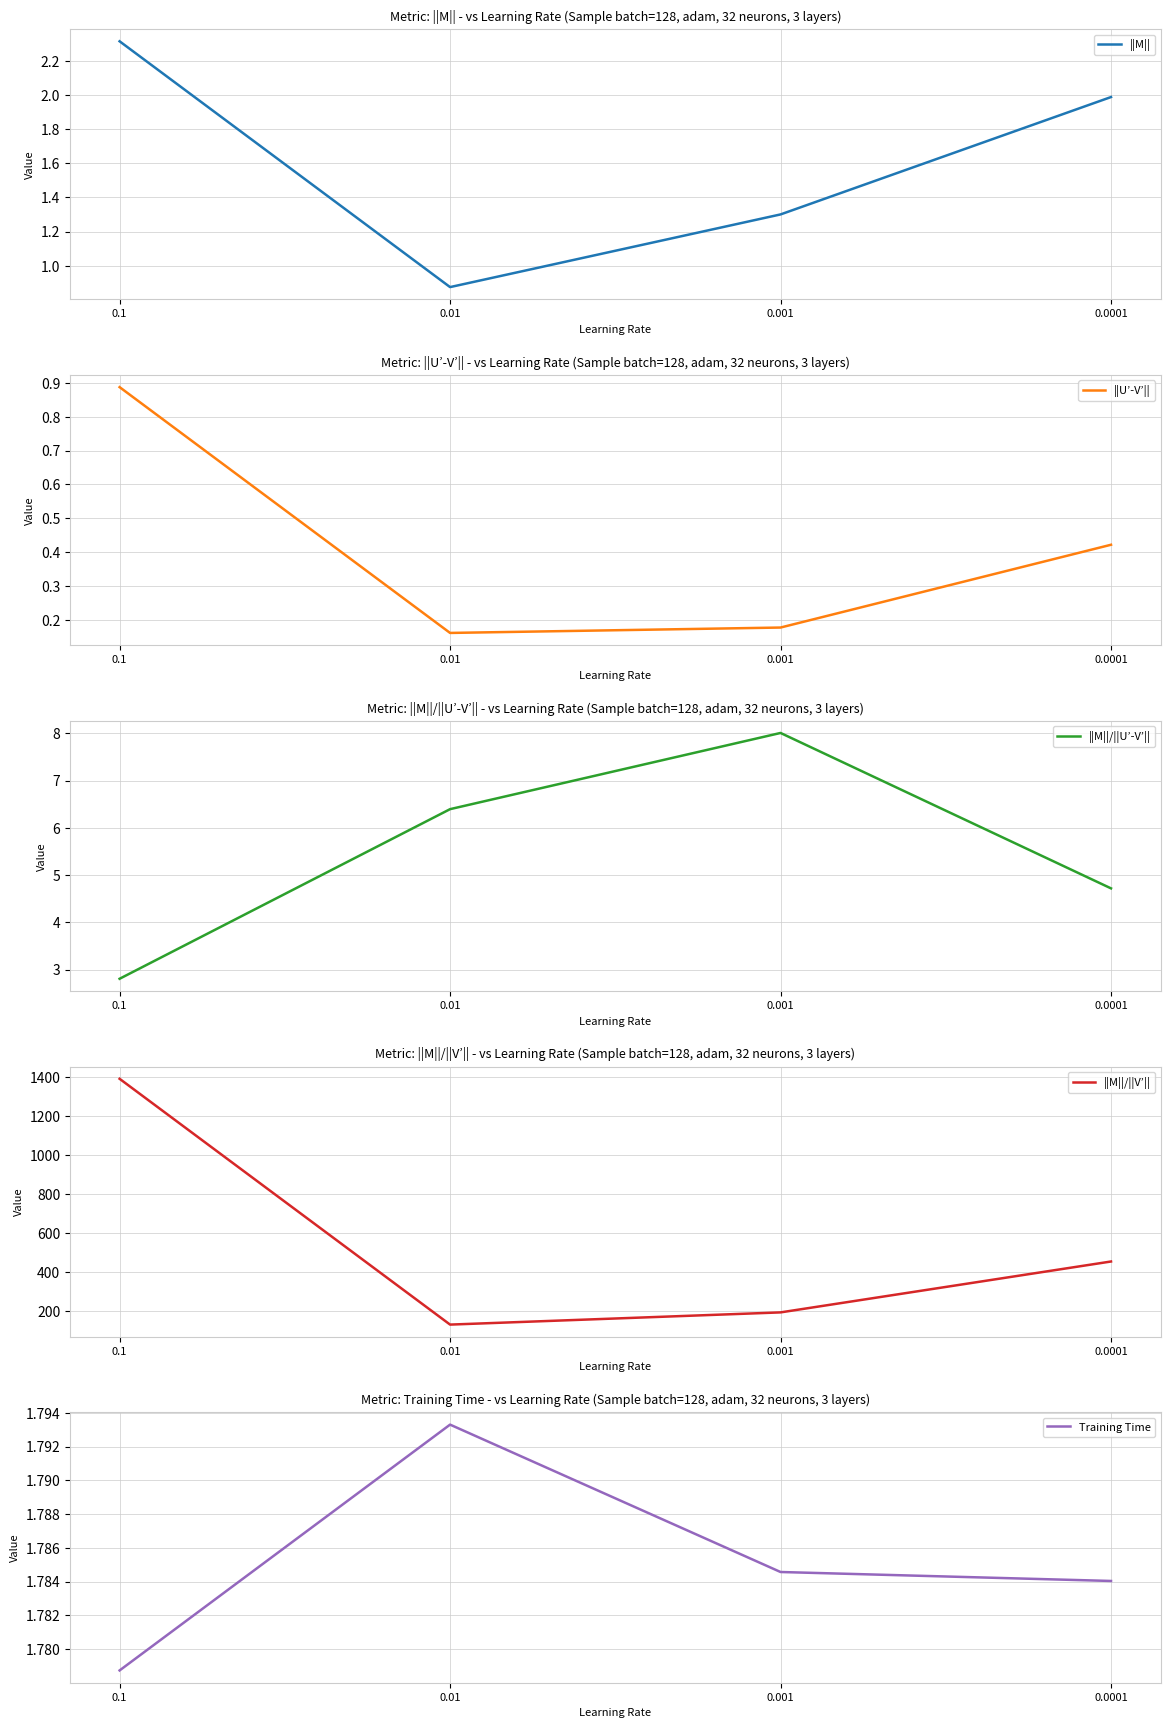

How many series are shown in this chart?

5